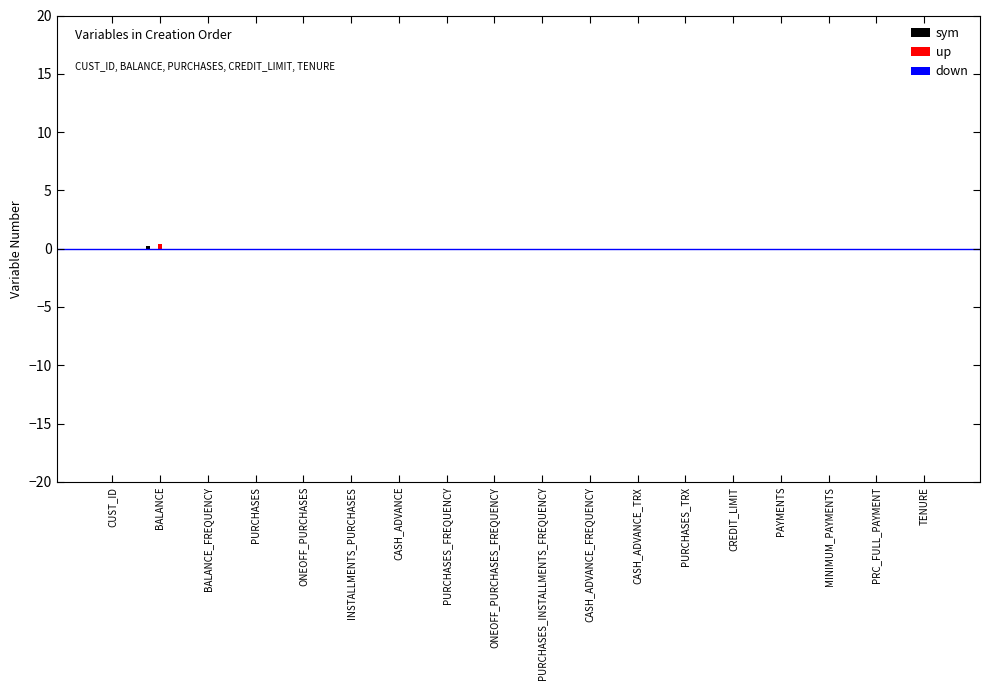

Reading left to right, transcribe all the data shown in this chart.

sym: CUST_ID=0.0	BALANCE=0.2	BALANCE_FREQUENCY=0.0	PURCHASES=0.0	ONEOFF_PURCHASES=0.0	INSTALLMENTS_PURCHASES=0.0	CASH_ADVANCE=0.0	PURCHASES_FREQUENCY=0.0	ONEOFF_PURCHASES_FREQUENCY=0.0	PURCHASES_INSTALLMENTS_FREQUENCY=0.0	CASH_ADVANCE_FREQUENCY=0.0	CASH_ADVANCE_TRX=0.0	PURCHASES_TRX=0.0	CREDIT_LIMIT=0.0	PAYMENTS=0.0	MINIMUM_PAYMENTS=0.0	PRC_FULL_PAYMENT=0.0	TENURE=0.0
up: CUST_ID=0.0	BALANCE=0.4	BALANCE_FREQUENCY=0.0	PURCHASES=0.0	ONEOFF_PURCHASES=0.0	INSTALLMENTS_PURCHASES=0.0	CASH_ADVANCE=0.0	PURCHASES_FREQUENCY=0.0	ONEOFF_PURCHASES_FREQUENCY=0.0	PURCHASES_INSTALLMENTS_FREQUENCY=0.0	CASH_ADVANCE_FREQUENCY=0.0	CASH_ADVANCE_TRX=0.0	PURCHASES_TRX=0.0	CREDIT_LIMIT=0.0	PAYMENTS=0.0	MINIMUM_PAYMENTS=0.0	PRC_FULL_PAYMENT=0.0	TENURE=0.0
down: CUST_ID=0.0	BALANCE=-0.1	BALANCE_FREQUENCY=0.0	PURCHASES=0.0	ONEOFF_PURCHASES=0.0	INSTALLMENTS_PURCHASES=0.0	CASH_ADVANCE=0.0	PURCHASES_FREQUENCY=0.0	ONEOFF_PURCHASES_FREQUENCY=0.0	PURCHASES_INSTALLMENTS_FREQUENCY=0.0	CASH_ADVANCE_FREQUENCY=0.0	CASH_ADVANCE_TRX=0.0	PURCHASES_TRX=0.0	CREDIT_LIMIT=0.0	PAYMENTS=0.0	MINIMUM_PAYMENTS=0.0	PRC_FULL_PAYMENT=0.0	TENURE=0.0